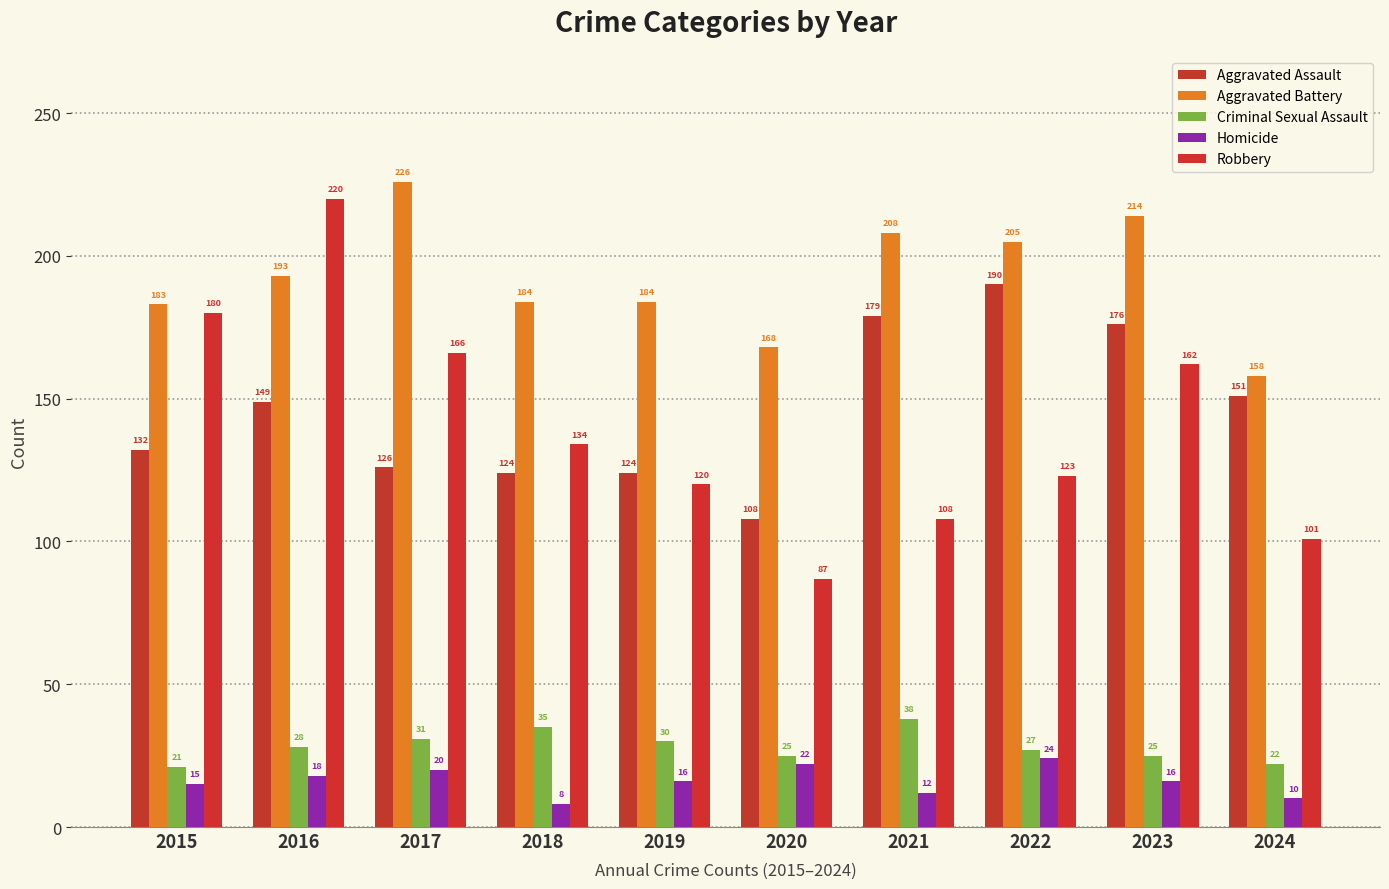

How many data points does each series have?

10